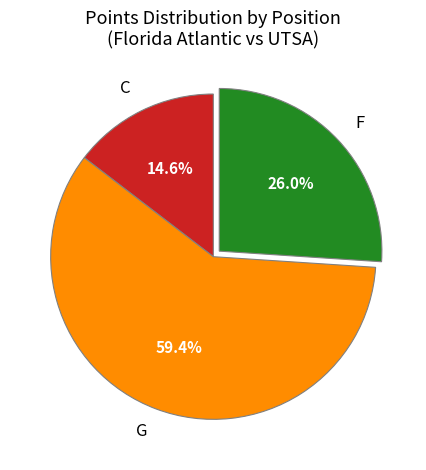

Do F and G together represent more than half of the pie?

Yes